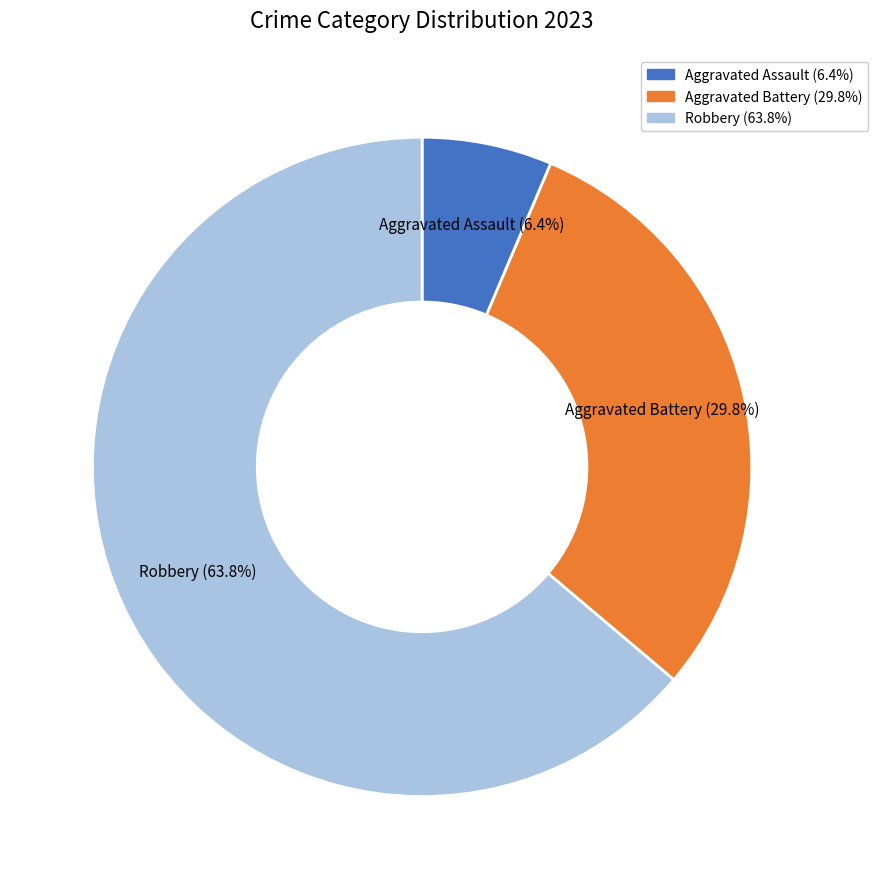

Does any single category account for the majority?

Yes